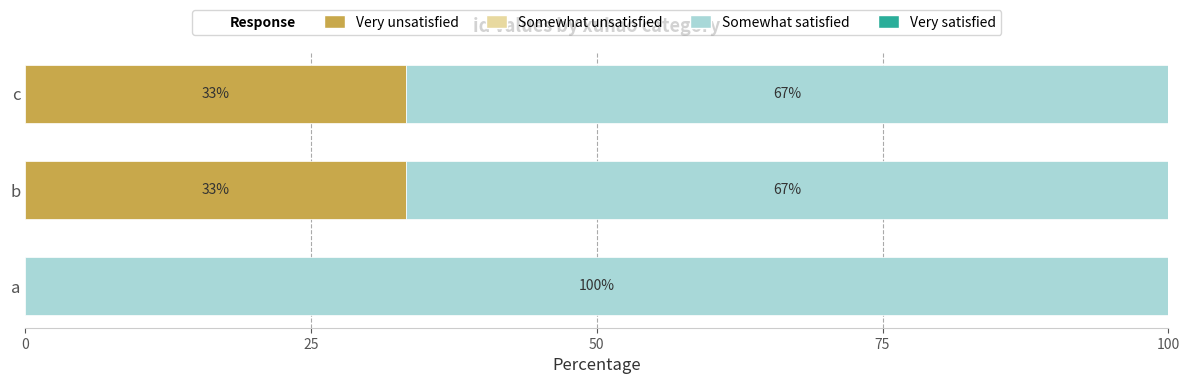

What is the total value across all series at c?

100.0